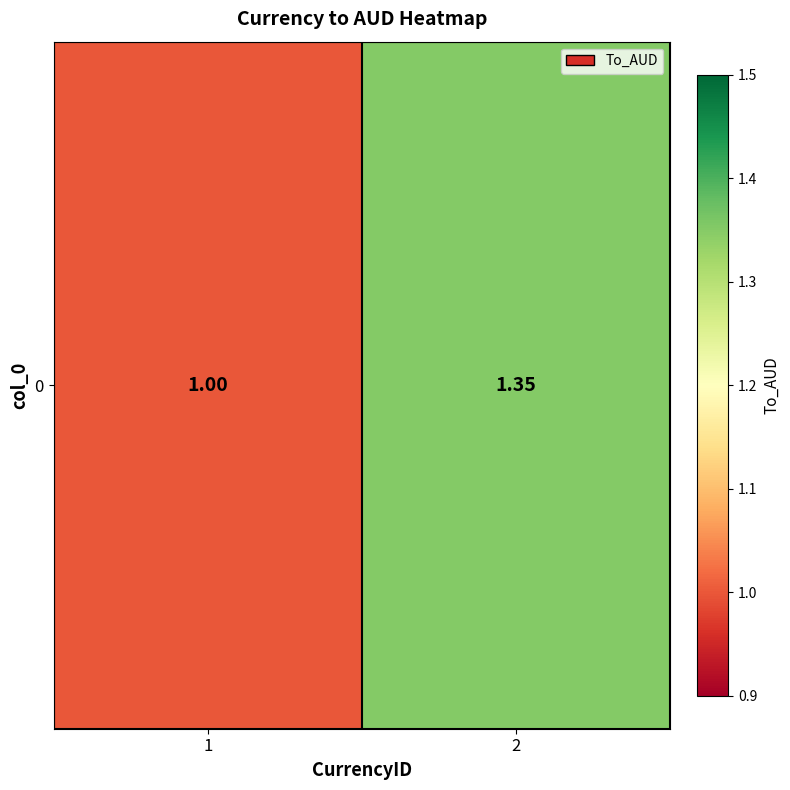

What is the difference between the maximum and minimum values?

0.4